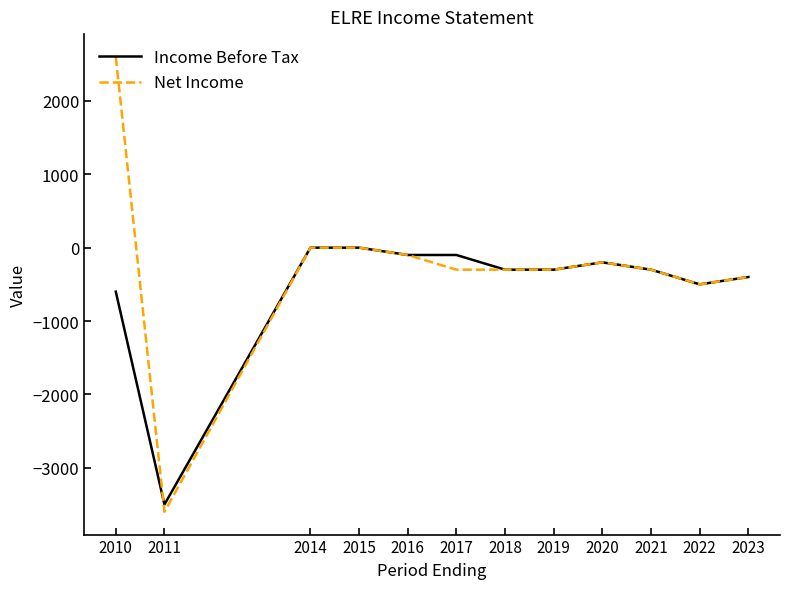

Read the Net Income value at 2023.

-400